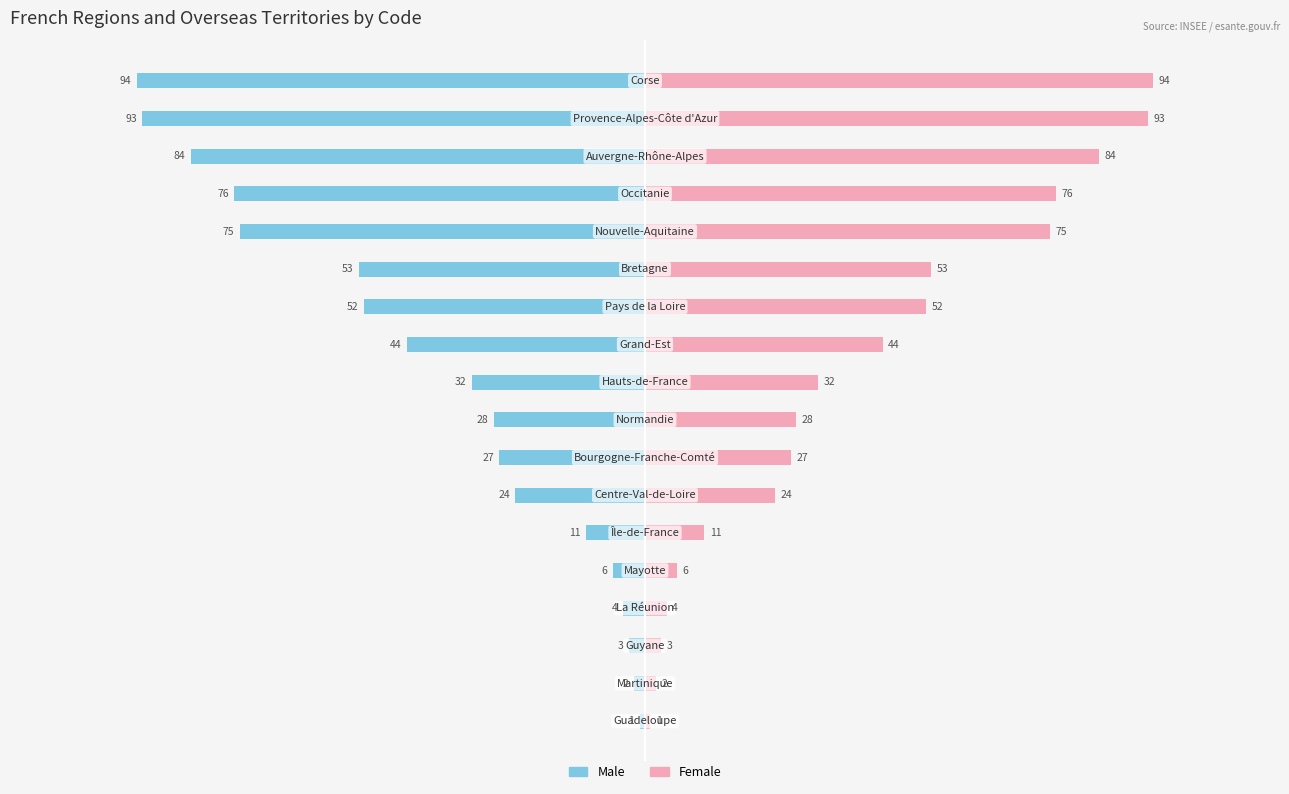

Reading left to right, list all the values displayed in this chart.

Male: -1	-2	-3	-4	-6	-11	-24	-27	-28	-32	-44	-52	-53	-75	-76	-84	-93	-94
Female: 1	2	3	4	6	11	24	27	28	32	44	52	53	75	76	84	93	94